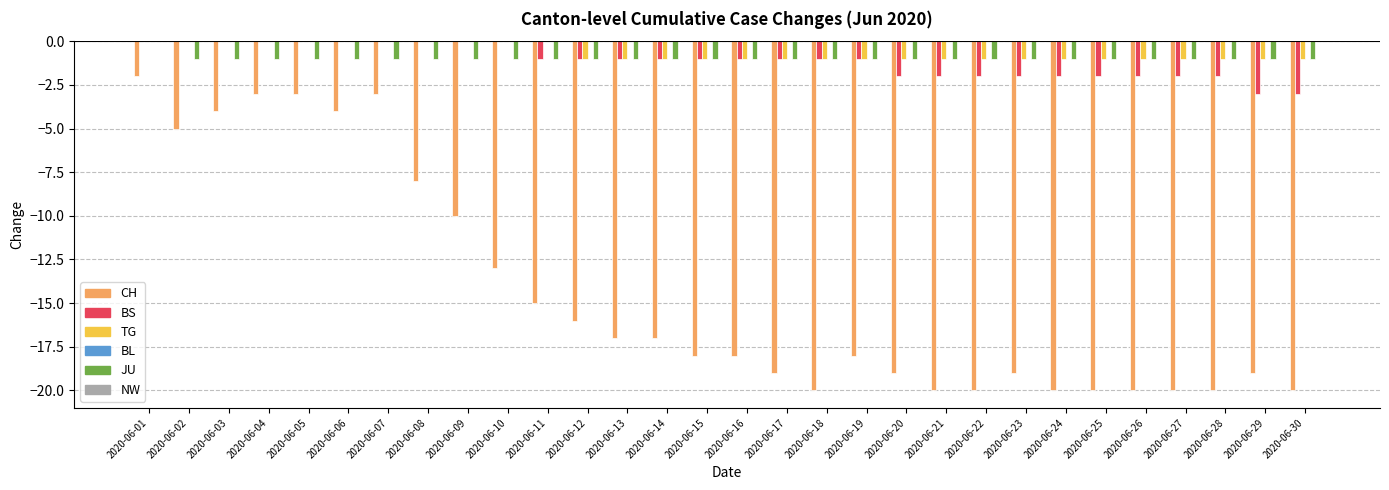

At which label is CH closest to -11?

2020-06-09